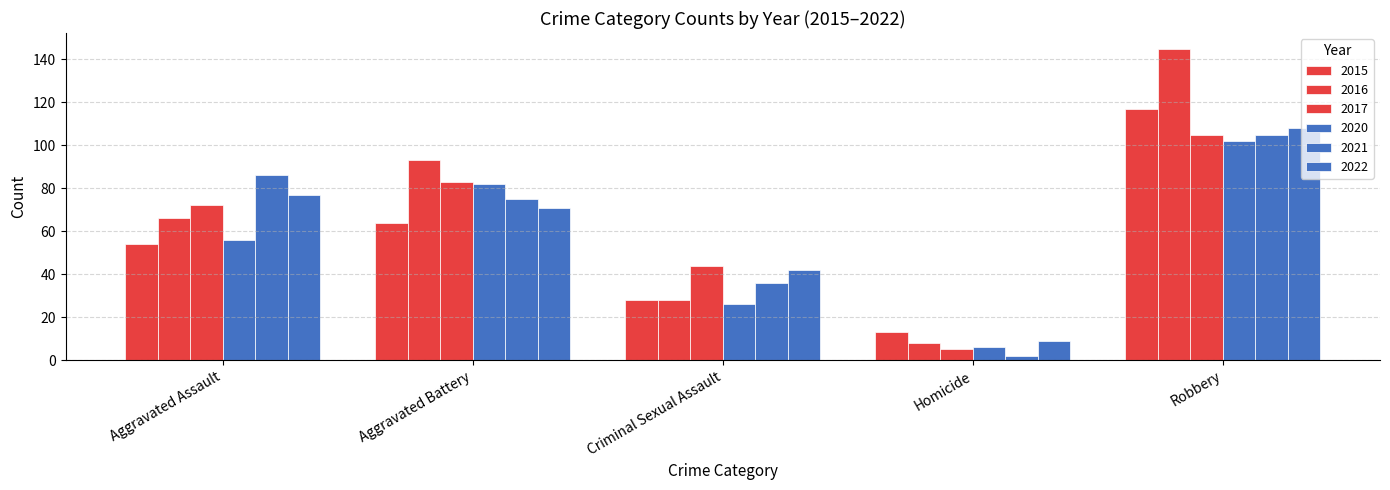

What is the value of the 2017 bar at the 1st from the left?

72